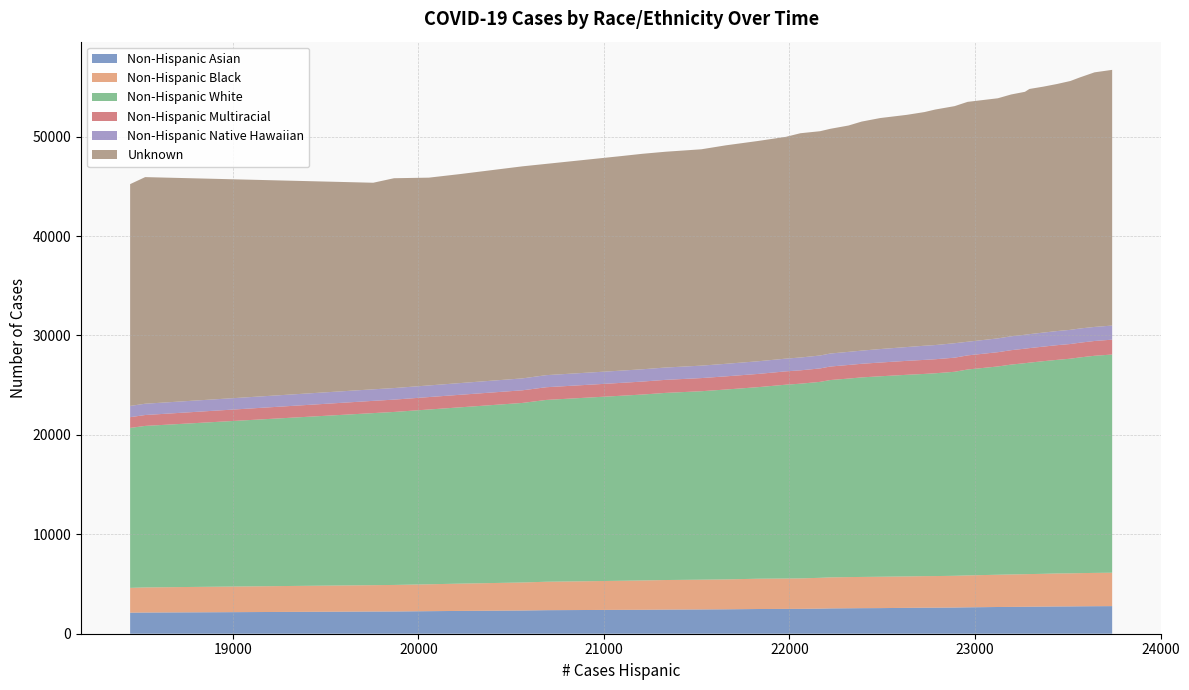

Reading right to left, what are all the values shown in this chart?

Non-Hispanic Asian: 39=2776	38=2776	37=2768	36=2758	35=2748	34=2742	33=2729	32=2717	31=2710	30=2698	29=2688	28=2656	27=2635	26=2620	25=2620	24=2618	23=2601	22=2577	21=2570	20=2560	19=2546	18=2524	17=2502	16=2496	15=2485	14=2457	13=2442	12=2427	11=2408	10=2402	9=2368	8=2368	7=2336	6=2294	5=2294	4=2268	3=2236	2=2232	1=2131	0=2118
Non-Hispanic Black: 39=3360	38=3360	37=3350	36=3336	35=3326	34=3320	33=3296	32=3282	31=3279	30=3264	29=3245	28=3209	27=3191	26=3179	25=3179	24=3175	23=3162	22=3154	21=3141	20=3136	19=3124	18=3099	17=3063	16=3056	15=3047	14=3005	13=2993	12=2974	11=2949	10=2923	9=2861	8=2861	7=2817	6=2745	5=2745	4=2705	3=2670	2=2653	1=2526	0=2494
Non-Hispanic White: 39=21944	38=21944	37=21838	36=21694	35=21588	34=21483	33=21388	32=21265	31=21221	30=21106	29=20947	28=20710	27=20520	26=20396	25=20396	24=20338	23=20278	22=20162	21=20069	20=19966	19=19844	18=19708	17=19582	16=19496	15=19266	14=19100	13=18955	12=18820	11=18700	10=18611	9=18286	8=18286	7=18060	6=17733	5=17733	4=17578	3=17400	2=17304	1=16244	0=16086
Non-Hispanic Multiracial: 39=1495	38=1495	37=1487	36=1480	35=1477	34=1476	33=1465	32=1461	31=1459	30=1449	29=1435	28=1419	27=1417	26=1411	25=1411	24=1411	23=1403	22=1382	21=1370	20=1368	19=1359	18=1351	17=1344	16=1340	15=1330	14=1324	13=1321	12=1312	11=1304	10=1295	9=1277	8=1277	7=1269	6=1262	5=1262	4=1251	3=1238	2=1232	1=1095	0=1083
Non-Hispanic Native Hawaiian: 39=1419	38=1419	37=1414	36=1429	35=1425	34=1420	33=1411	32=1405	31=1402	30=1396	29=1390	28=1373	27=1455	26=1427	25=1427	24=1424	23=1389	22=1356	21=1323	20=1318	19=1308	18=1301	17=1290	16=1281	15=1273	14=1262	13=1252	12=1240	11=1237	10=1231	9=1215	8=1215	7=1199	6=1178	5=1178	4=1170	3=1164	2=1161	1=1137	0=1130
Unknown: 39=25718	38=25718	37=25605	36=25249	35=25029	34=24850	33=24738	32=24660	31=24434	30=24321	29=24150	28=24126	27=23846	26=23687	25=23687	24=23503	23=23354	22=23235	21=23037	20=22765	19=22602	18=22559	17=22557	16=22308	15=22157	14=21976	13=21760	12=21704	11=21673	10=21579	9=21251	8=21251	7=21328	6=21023	5=21023	4=20899	3=21105	2=20777	1=22792	0=22308